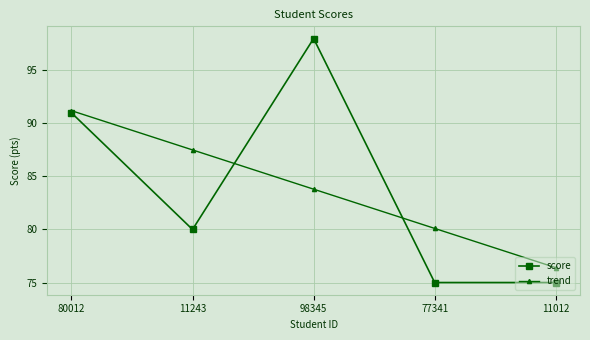

Which series changed the most between 11243 and 77341?

trend